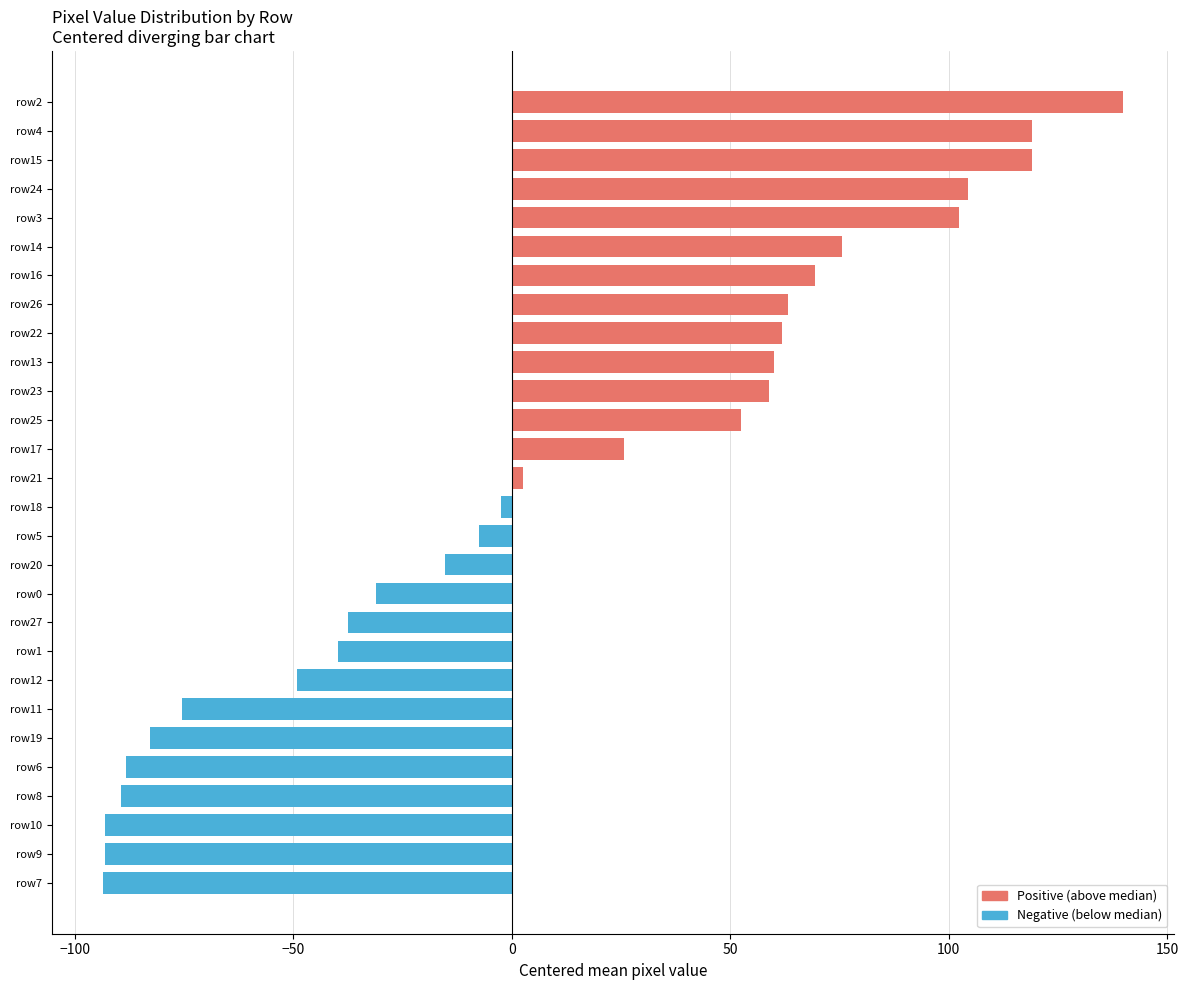

What is the maximum value shown in the chart?

139.8